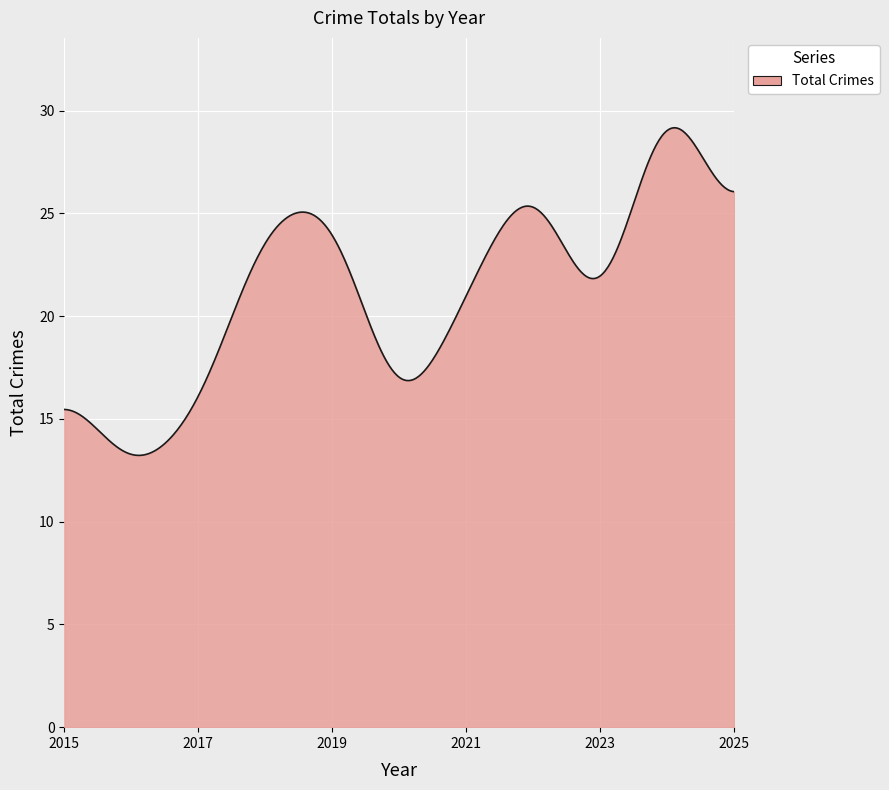

What is the greatest value displayed?

29.2